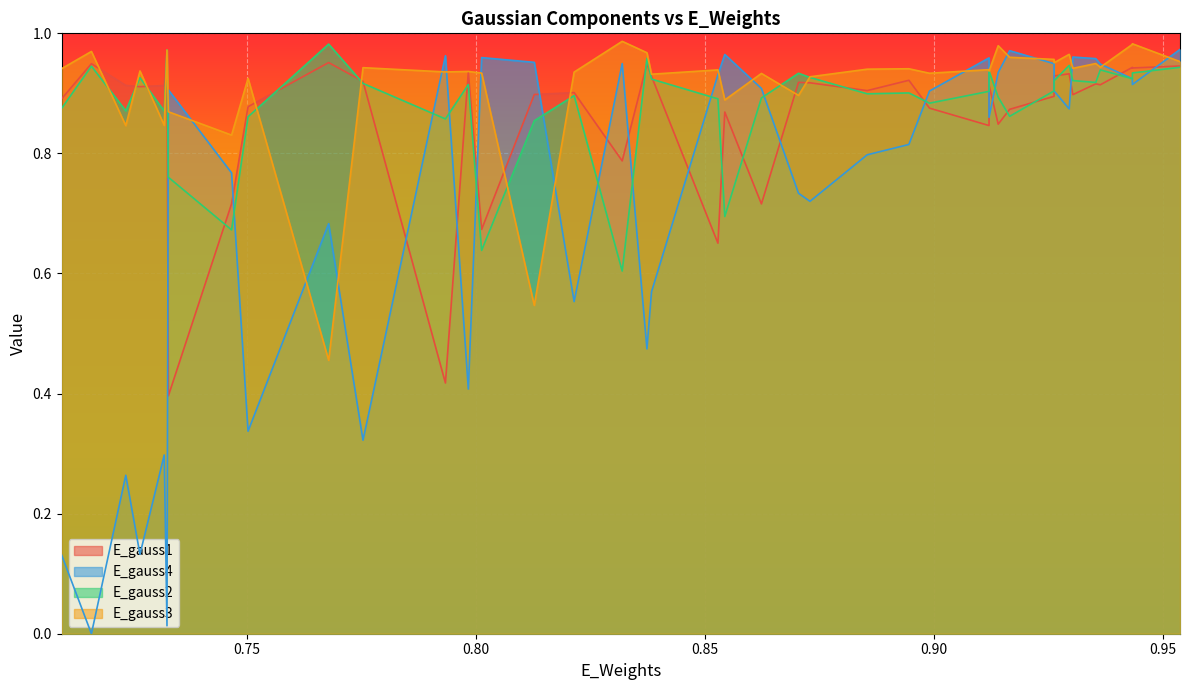

True or false: E_gauss1 and E_gauss3 cross at least once.

True